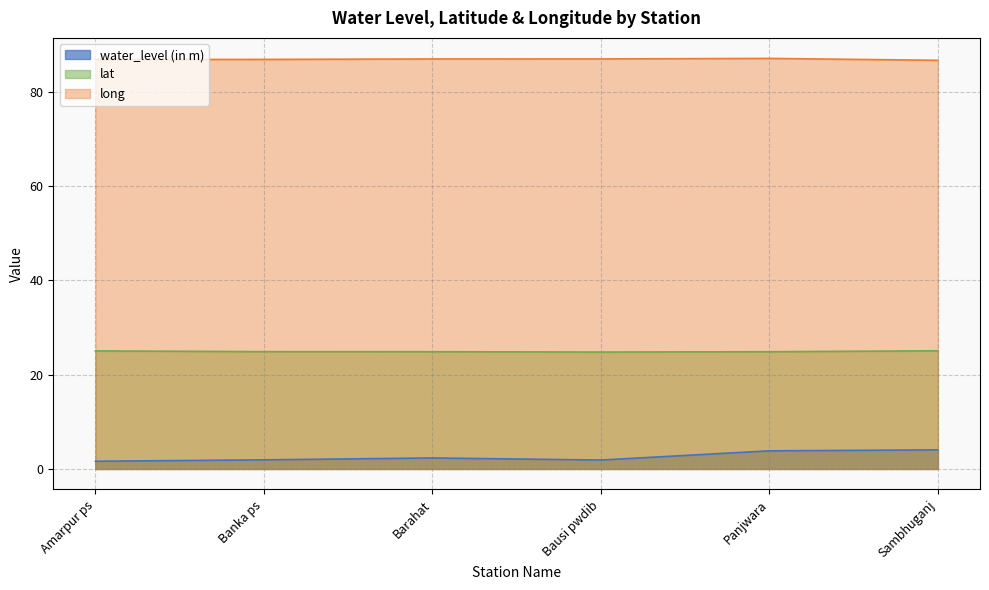

Between Barahat and Amarpur ps, which is larger?

Barahat